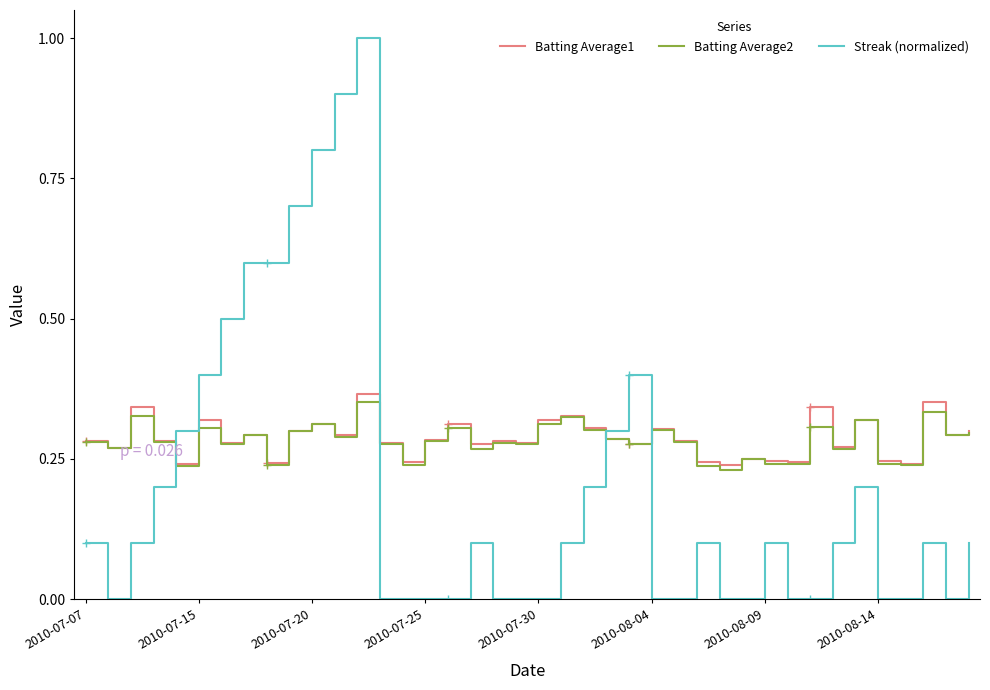

Which series ends up on top after the final intersection of Streak (normalized) and Batting Average1?

Batting Average1